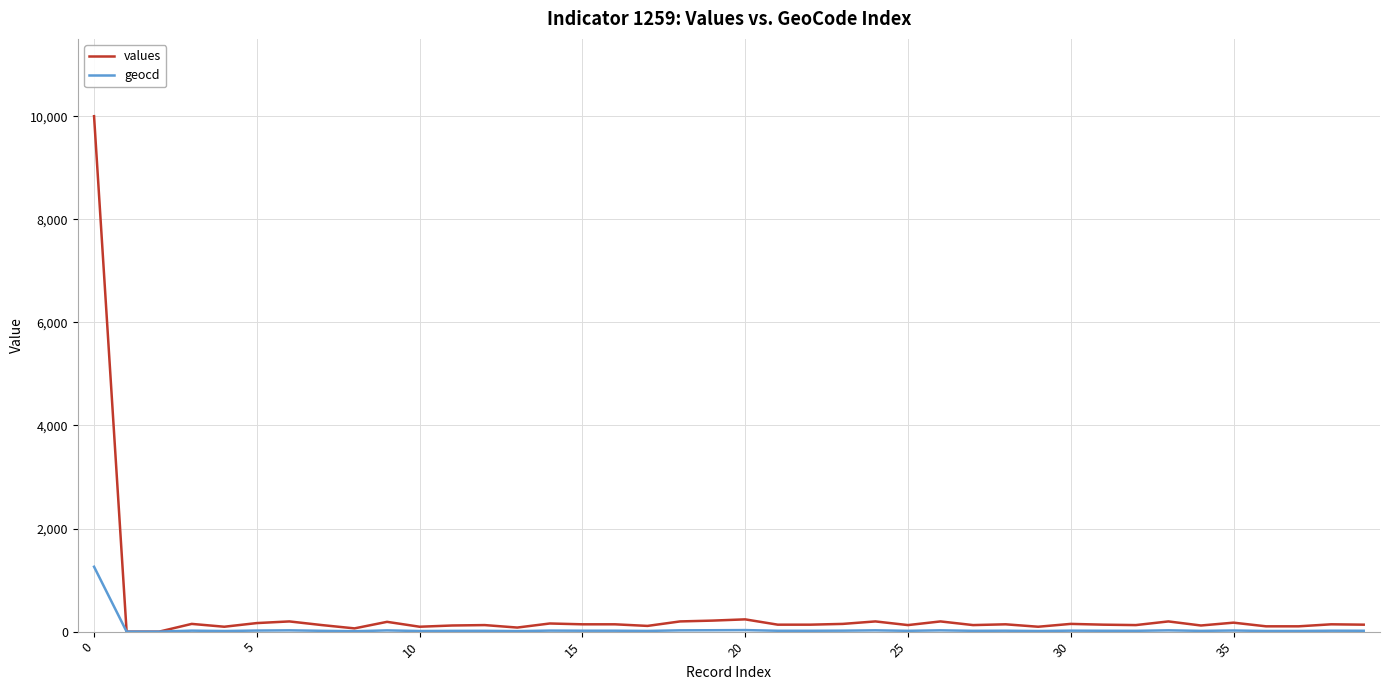

True or false: geocd has more than 2 points higher than both neighbors.

True